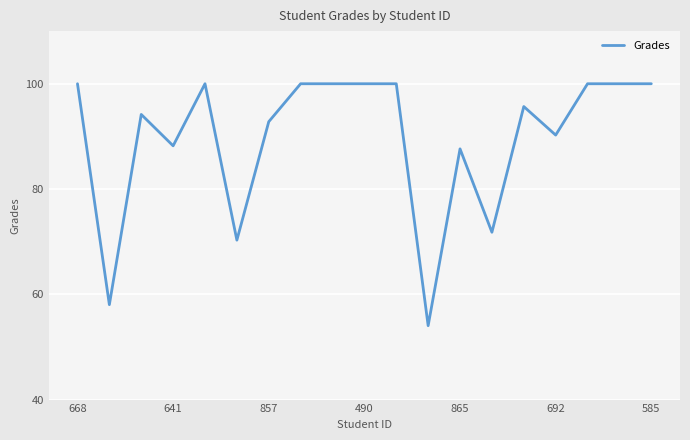

What is the smallest value displayed?

54.0